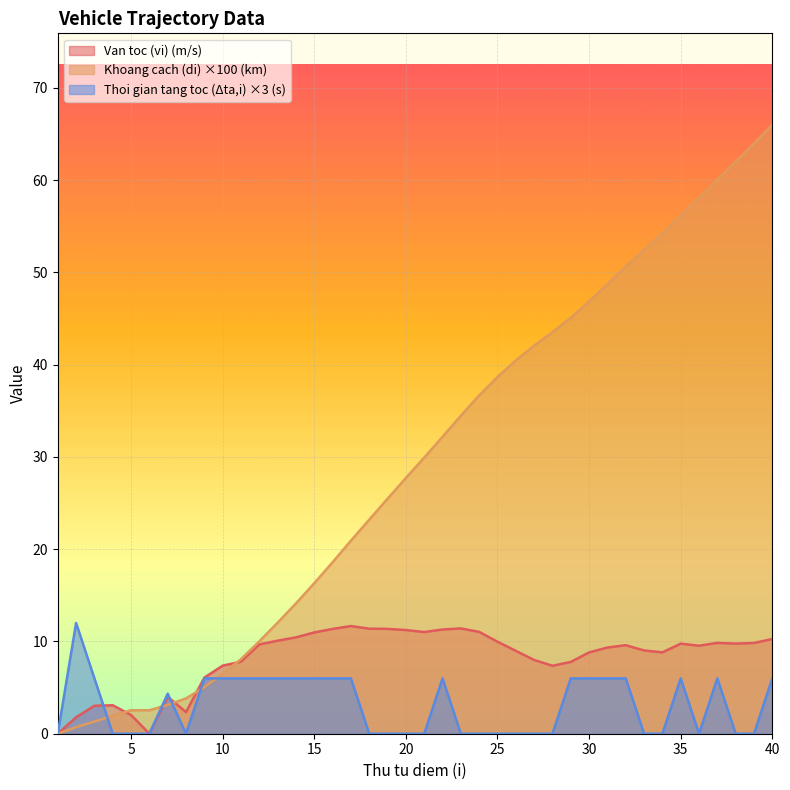

What is the difference between the second highest and minimum values in the Thoi gian tang toc (Δta,i) (s) series?

6.0